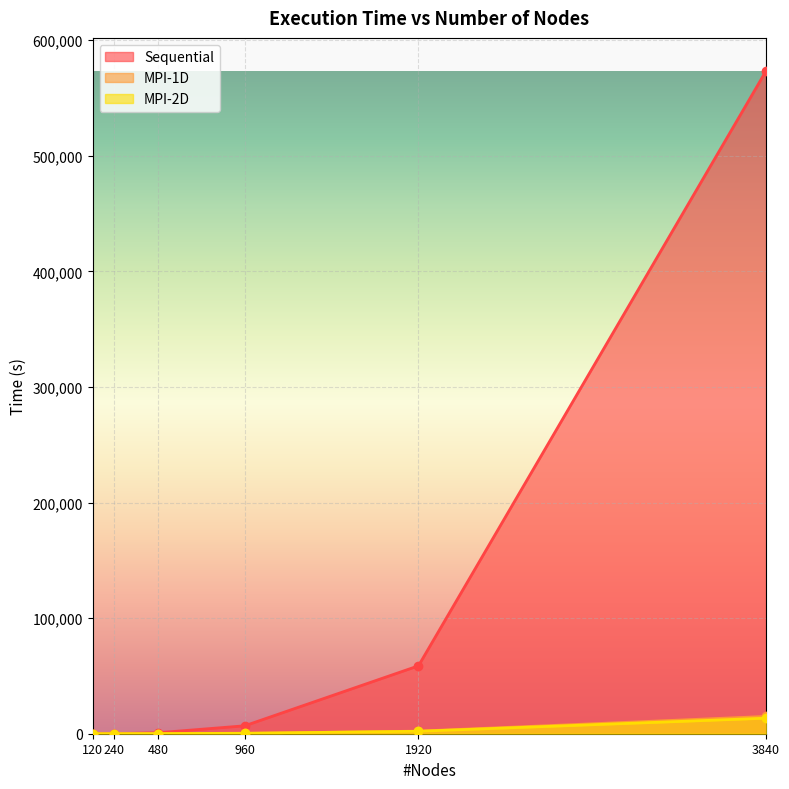

Reading left to right, list all the values displayed in this chart.

Sequential: 120=8.2	240=78.6	480=837.0	960=6849.0	1920=58743.0	3840=573377.0
MPI-1D: 120=4.6	240=9.5	480=42.0	960=252.0	1920=2233.0	3840=14973.0
MPI-2D: 120=17.5	240=36.5	480=103.0	960=392.0	1920=2108.0	3840=13434.0